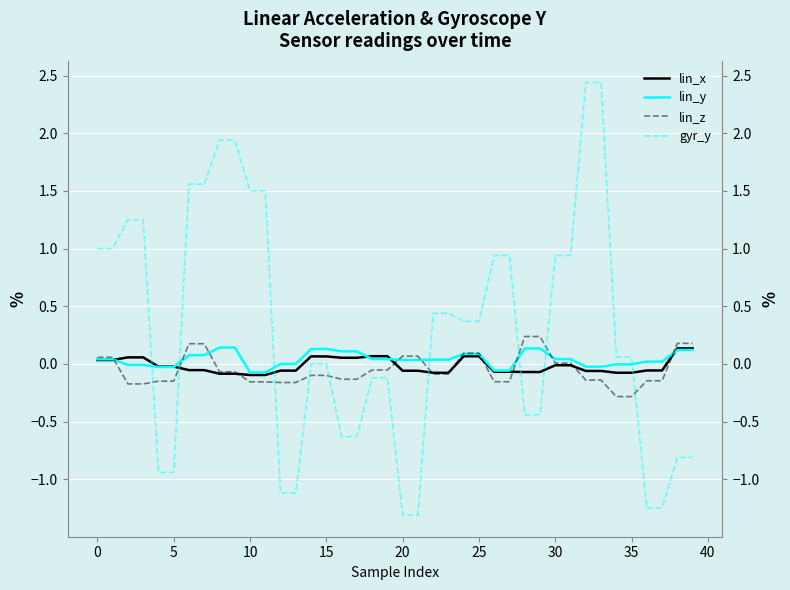

How many intersections are there between gyr_y and lin_z?

9